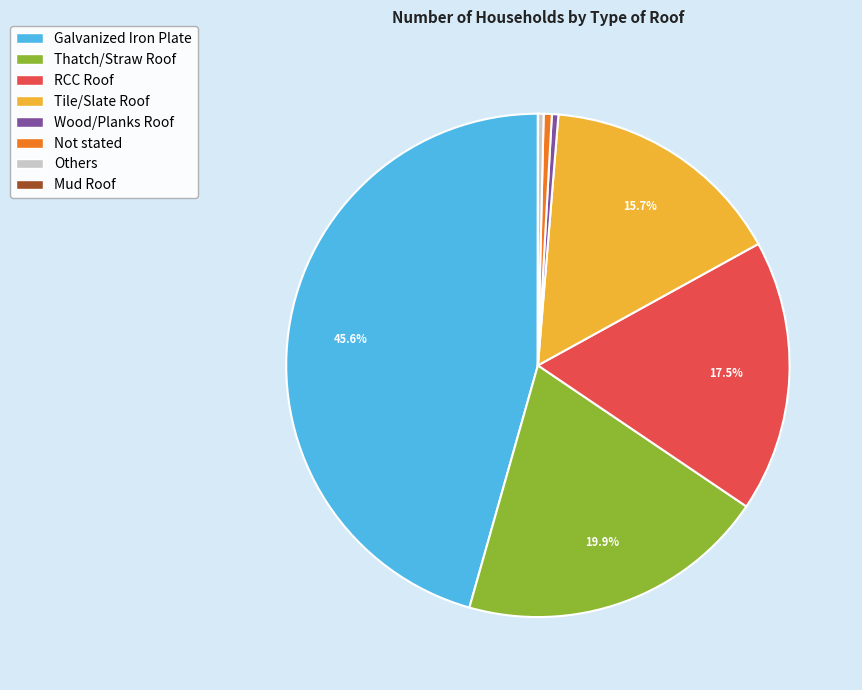

Is Galvanized Iron Plate the majority of the pie?

No